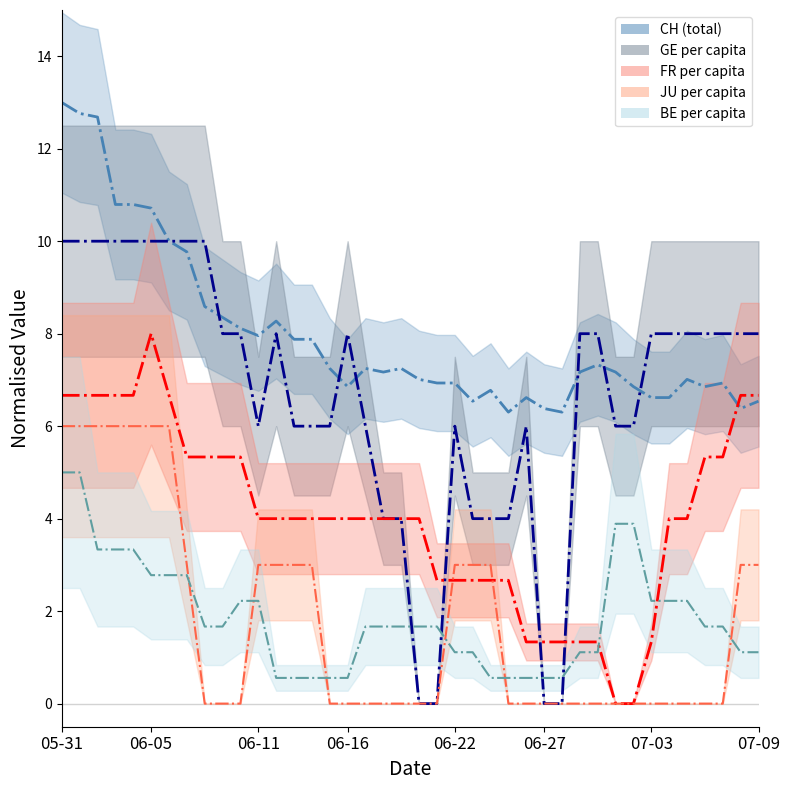

At which category does the chart reach its minimum across all series?

20